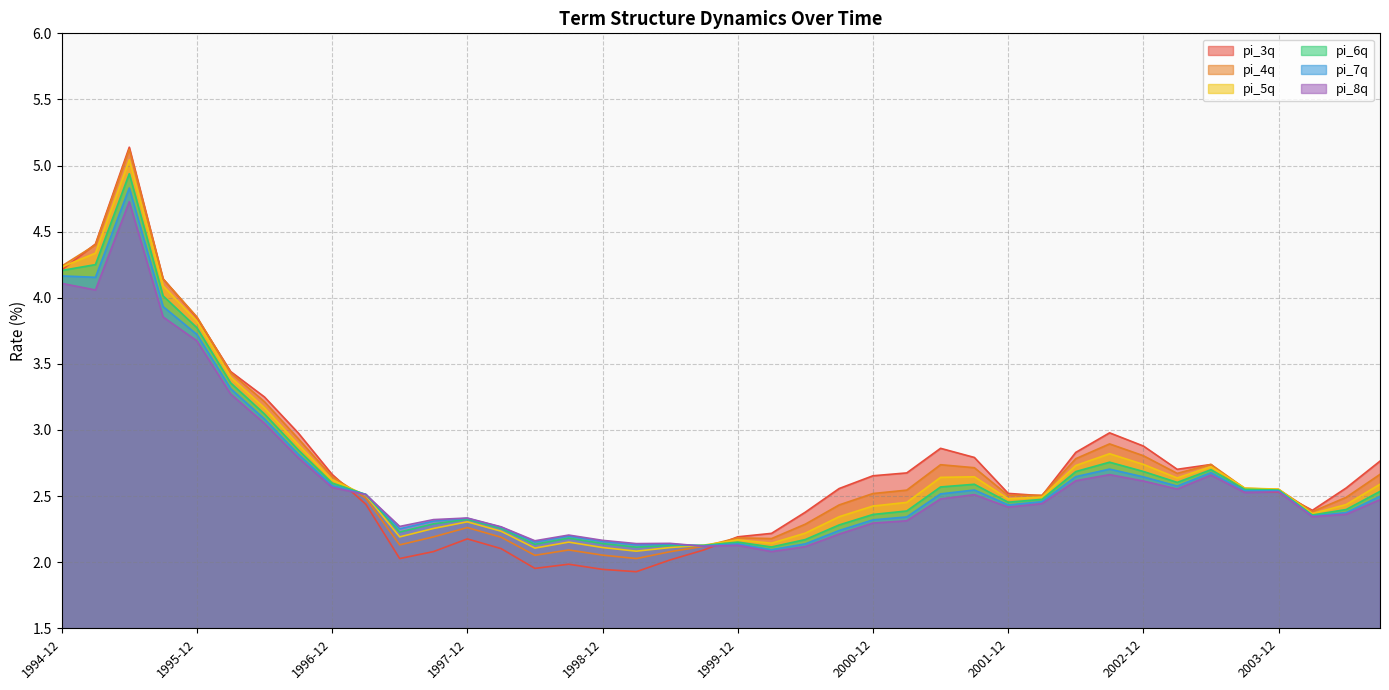

What is the greatest value displayed?

5.1